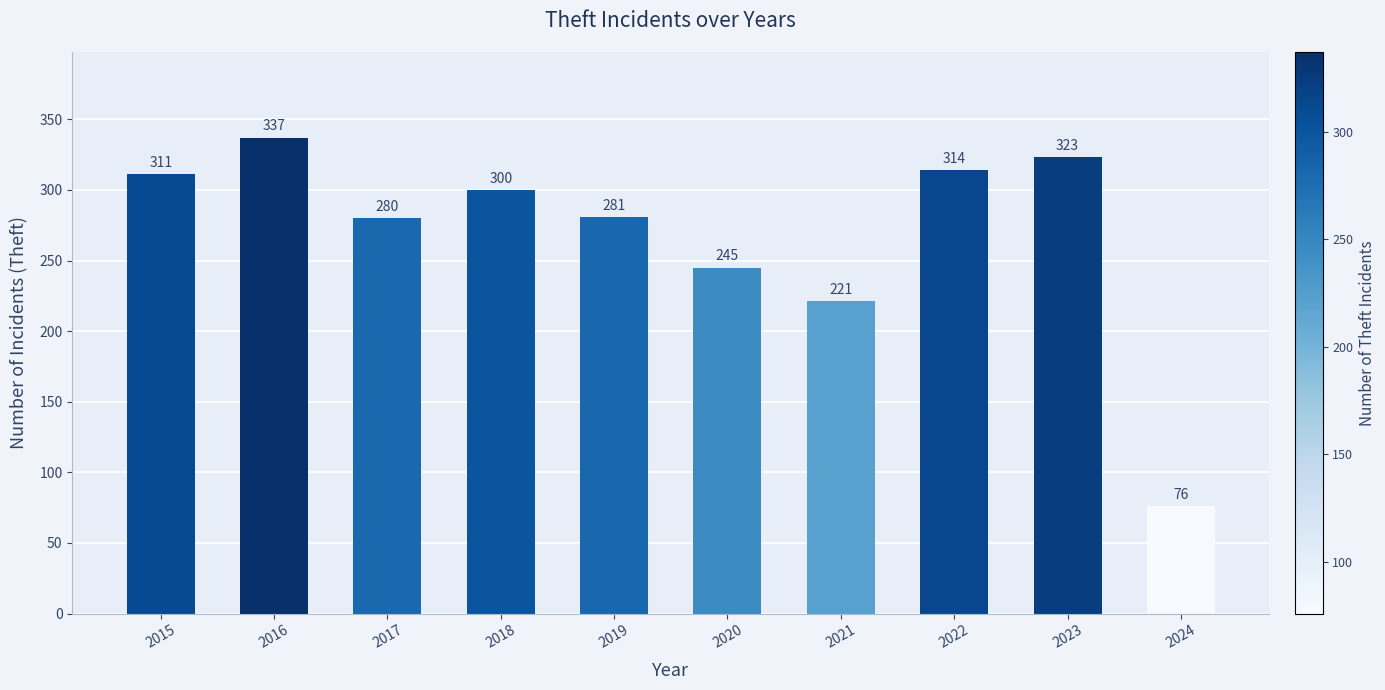

Is it true that the value at 2021 is 144?

False